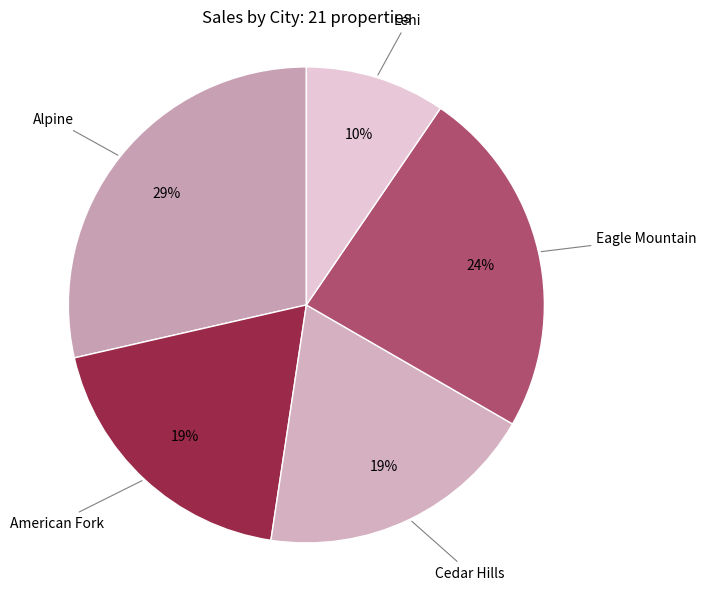

Count the number of slices in the pie.

5